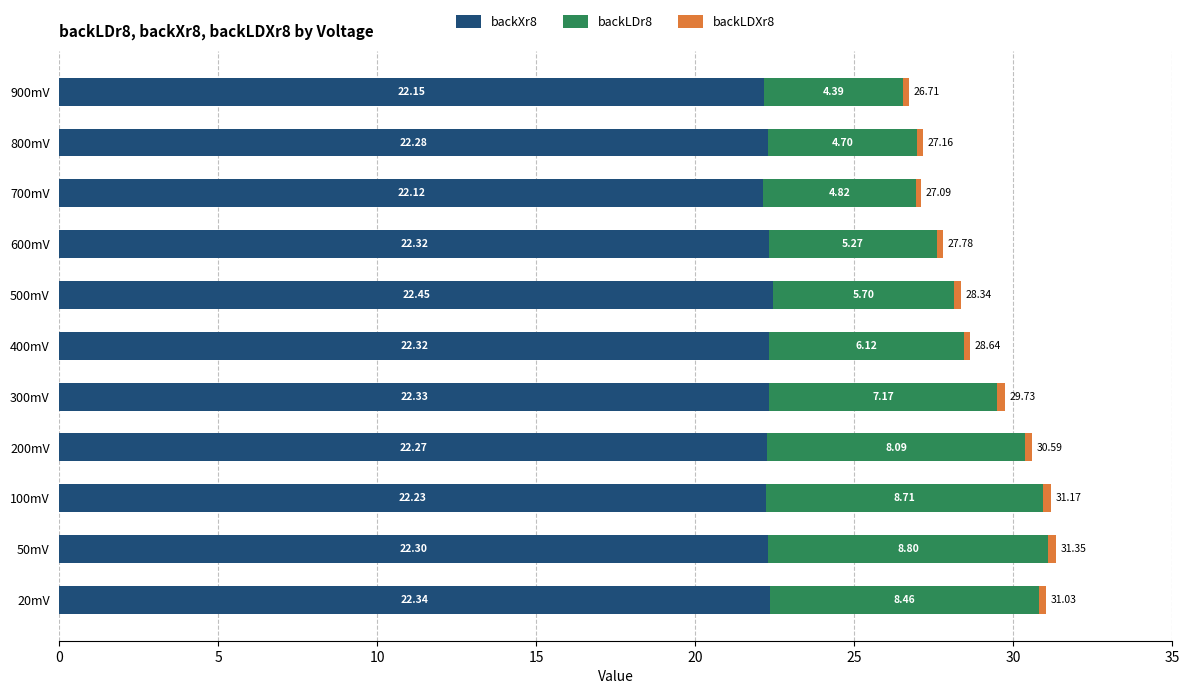

At which category is the sum across all series the highest?

50mV